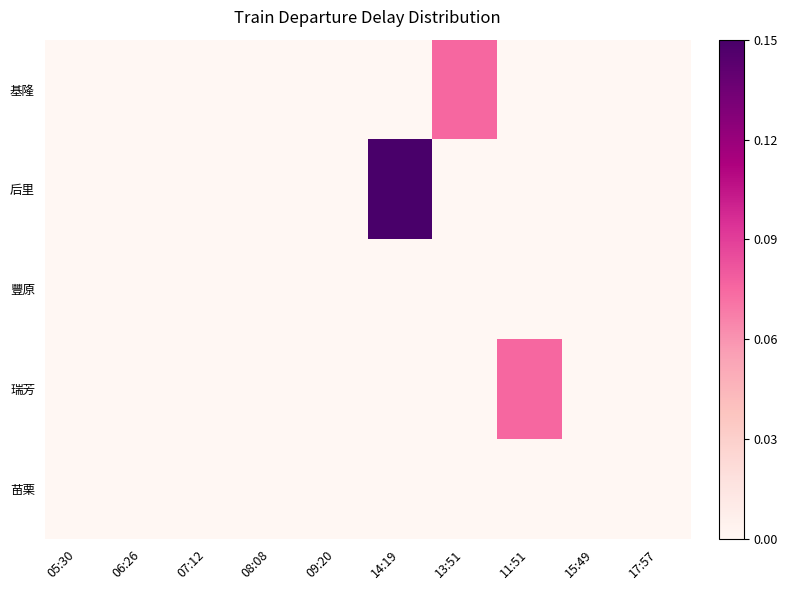

Reading left to right, list all the values displayed in this chart.

基隆: 05:30=0.0	06:26=0.0	07:12=0.0	08:08=0.0	09:20=0.0	14:19=0.0	13:51=0.1	11:51=0.0	15:49=0.0	17:57=0.0
后里: 05:30=0.0	06:26=0.0	07:12=0.0	08:08=0.0	09:20=0.0	14:19=0.1	13:51=0.0	11:51=0.0	15:49=0.0	17:57=0.0
豐原: 05:30=0.0	06:26=0.0	07:12=0.0	08:08=0.0	09:20=0.0	14:19=0.0	13:51=0.0	11:51=0.0	15:49=0.0	17:57=0.0
瑞芳: 05:30=0.0	06:26=0.0	07:12=0.0	08:08=0.0	09:20=0.0	14:19=0.0	13:51=0.0	11:51=0.1	15:49=0.0	17:57=0.0
苗栗: 05:30=0.0	06:26=0.0	07:12=0.0	08:08=0.0	09:20=0.0	14:19=0.0	13:51=0.0	11:51=0.0	15:49=0.0	17:57=0.0